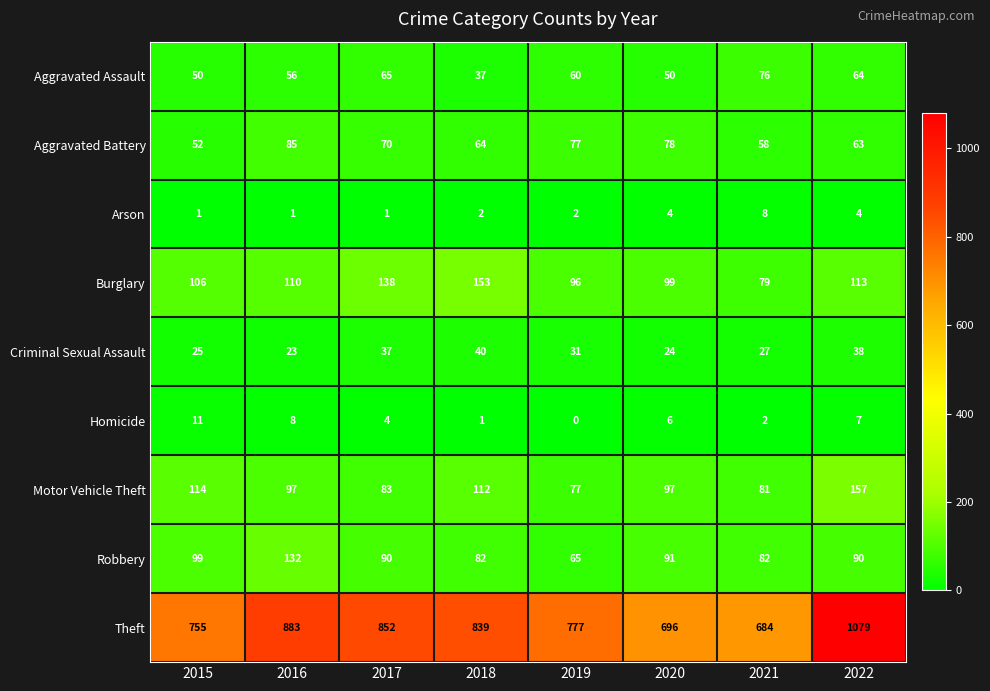

Between 2019 and 2020, which series saw the biggest shift?

Theft